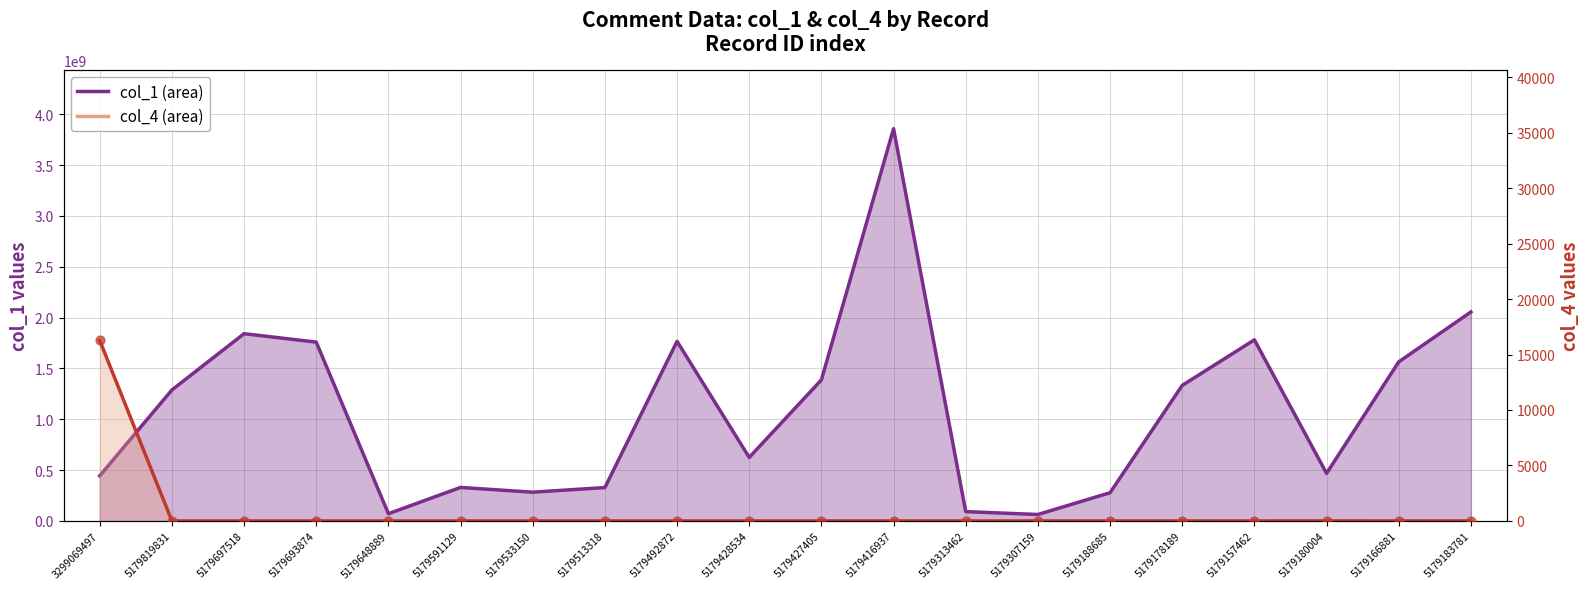

At how many categories does at least one series exceed 1536105760?

7